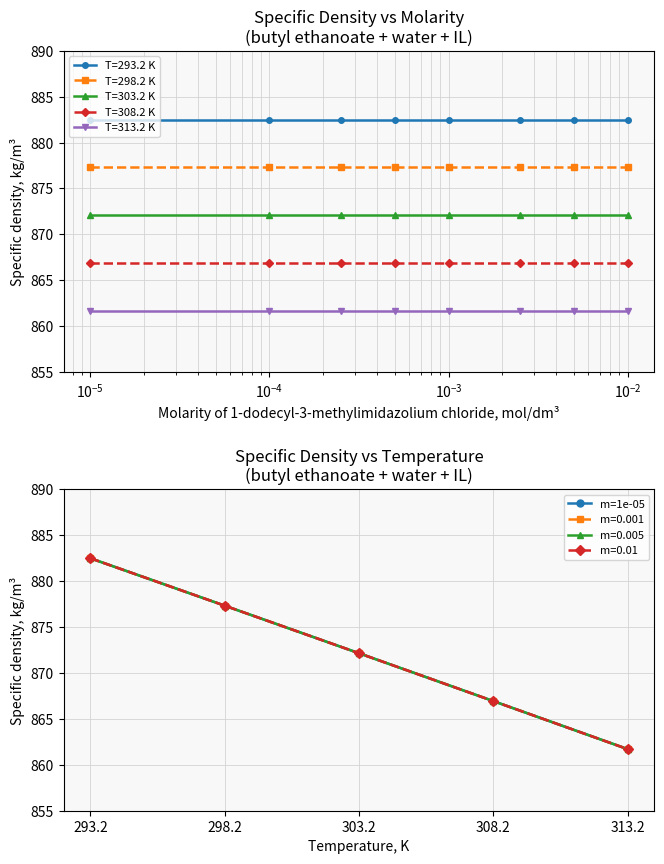

What is the minimum value for T=313.2 K?

861.7